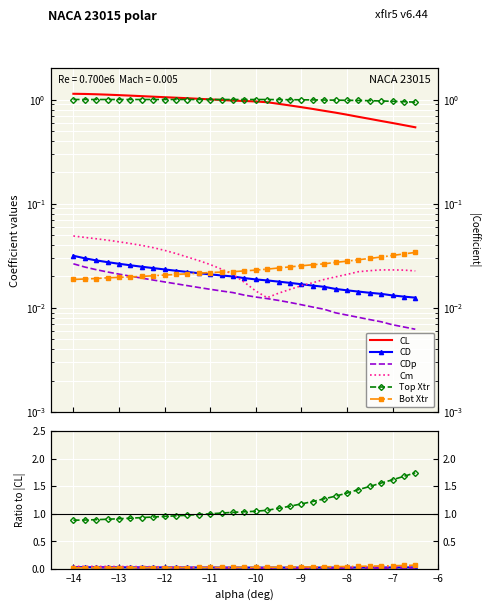

How many data points does each series have?

31